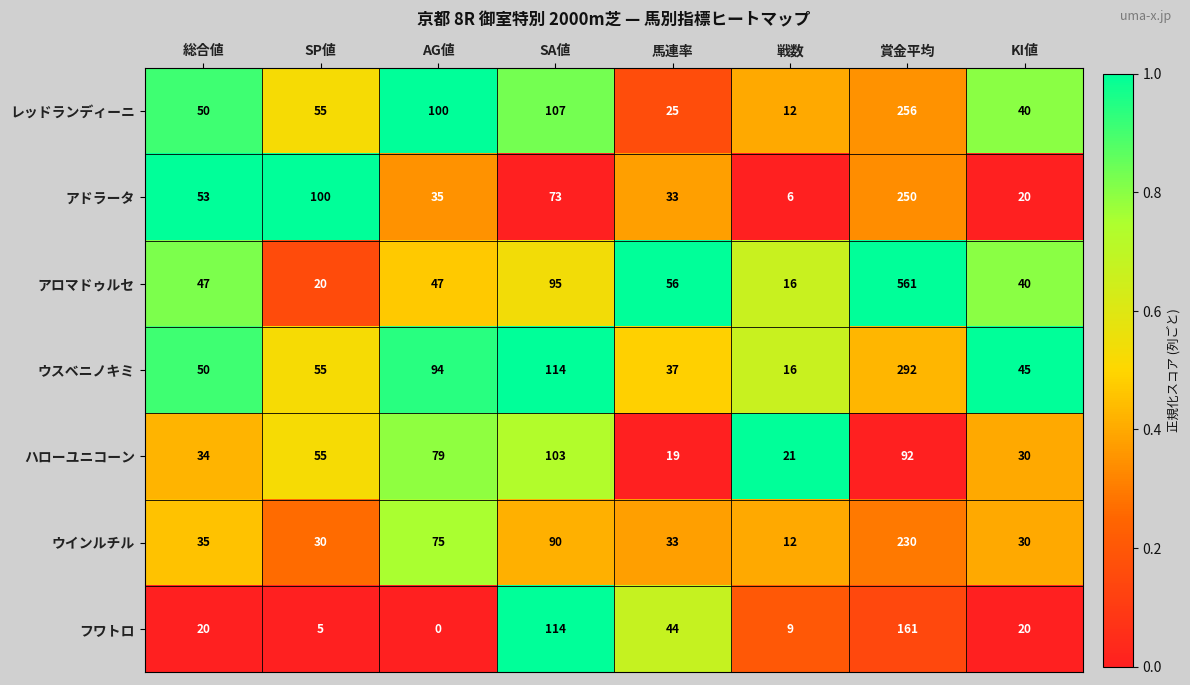

Which series has the largest total across all categories?

アロマドゥルセ